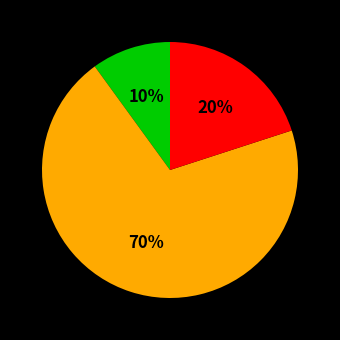

To the nearest percent, what is the average slice percentage?

33%